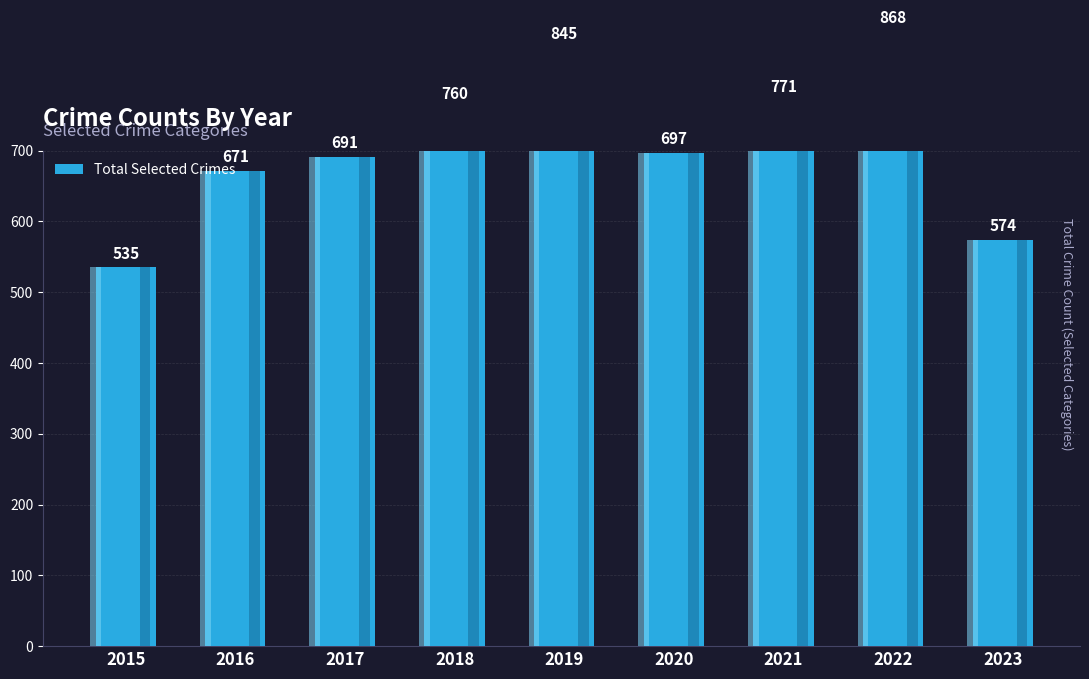

What is the change in value from 2016 to 2020?

+26